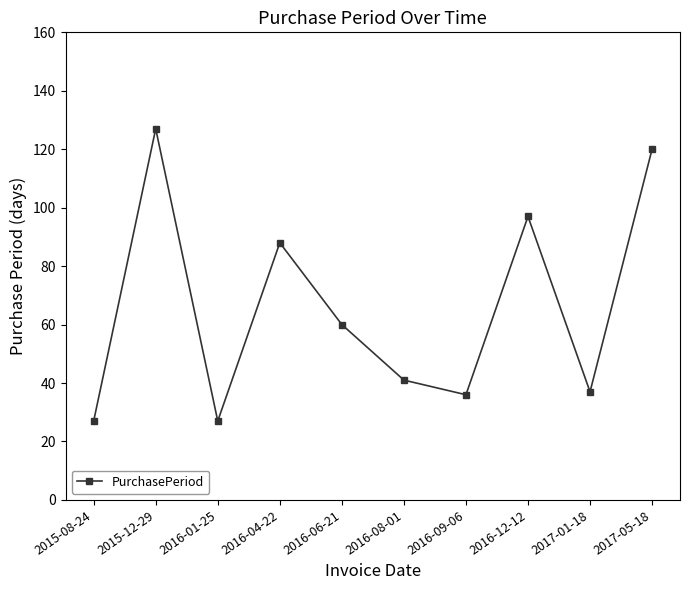

What is the sum of all values?

660